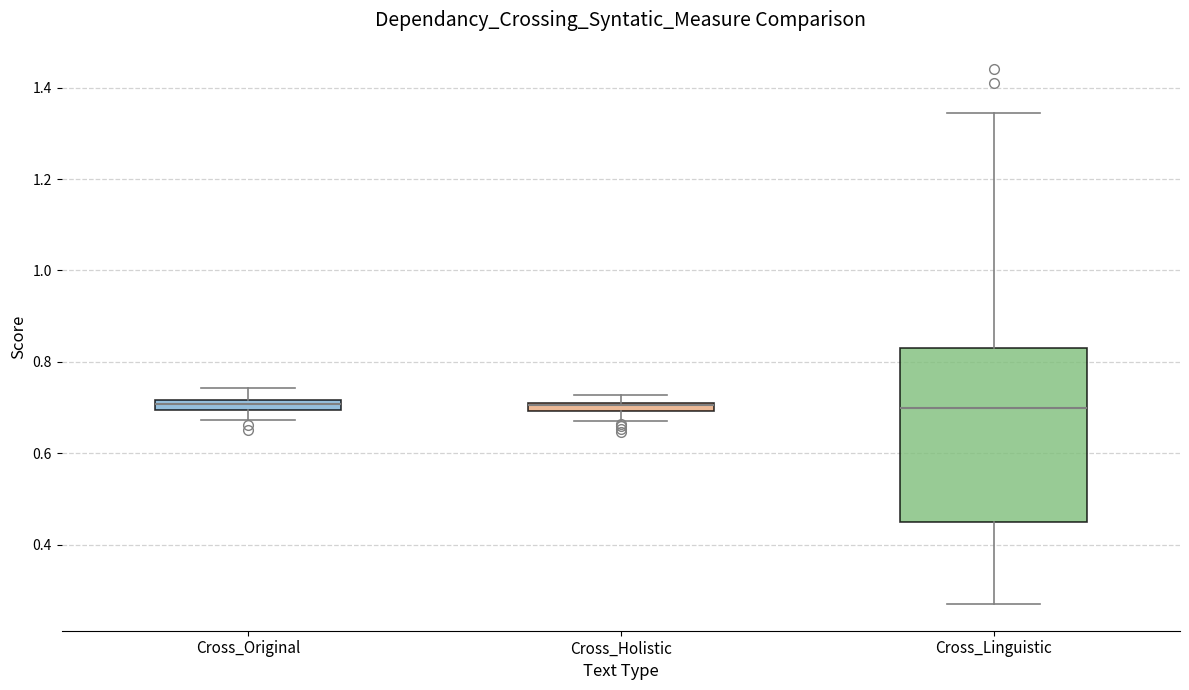

Where does the lower whisker of the box for Cross_Holistic end on the y-axis? The values are not printed on the chart, so give them approximately, as read against the axis.

0.68